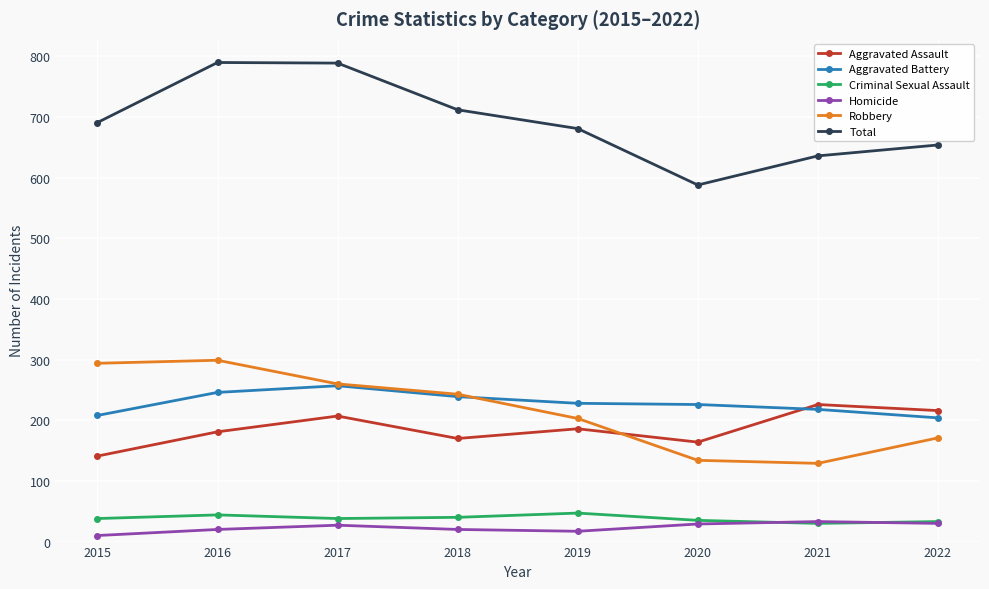

Is the value of Robbery at 2021 greater than the value of Aggravated Battery at 2022?

No